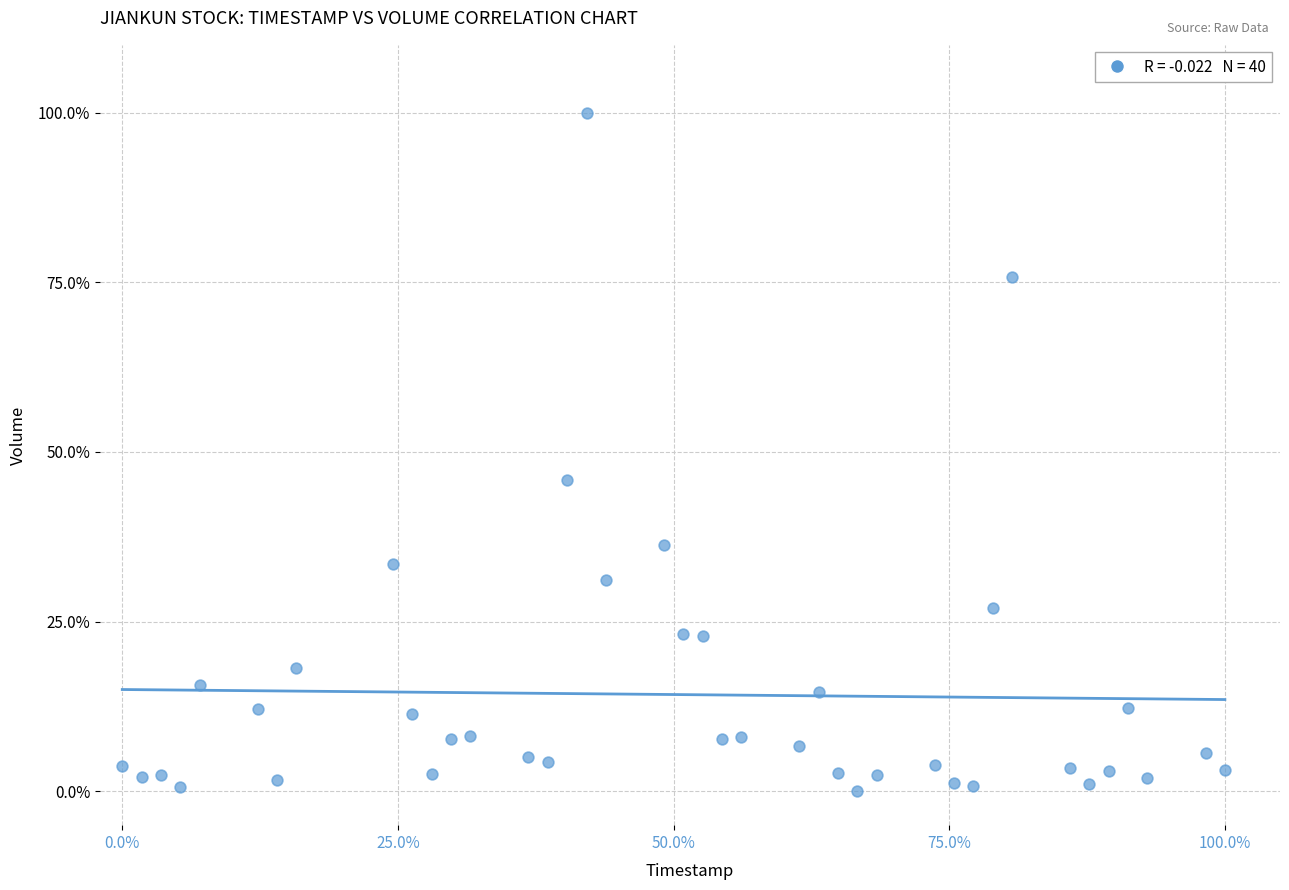

What is the range of Y values (max minus min)?

100.0